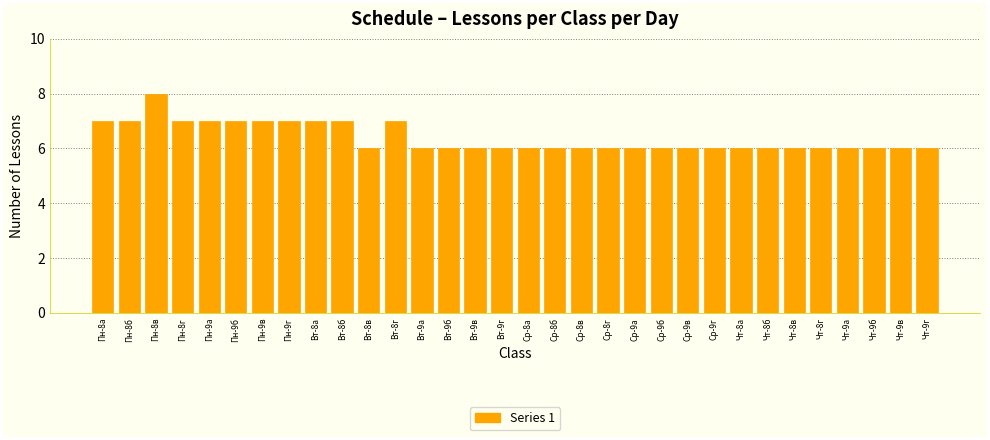

What is the ratio of the value at Чт-8в to the value at Вт-9а?

1.0